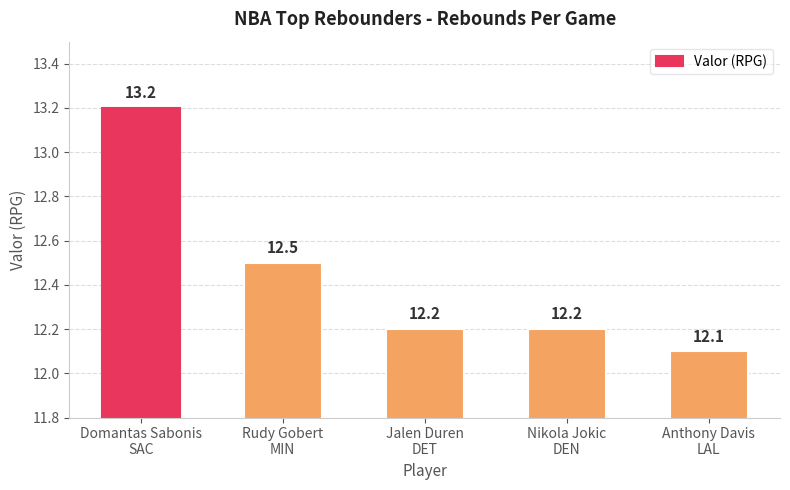

Between Rudy Gobert
MIN and Jalen Duren
DET, which is larger?

Rudy Gobert
MIN